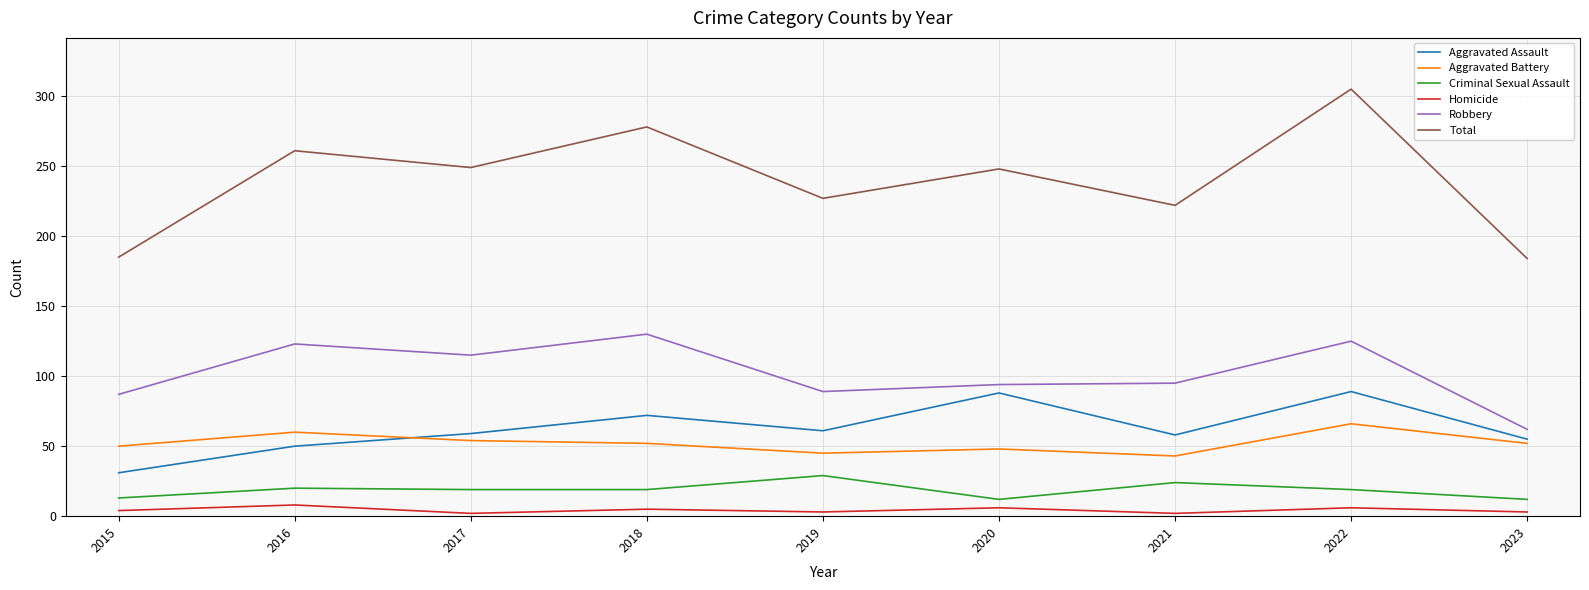

True or false: Total and Aggravated Battery intersect in this chart.

False